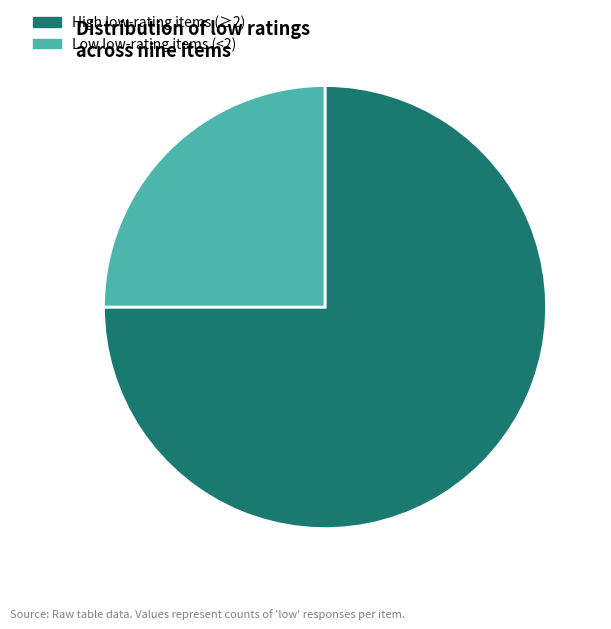

Is it true that Low low-rating items (<2) is 32% of the pie?

False